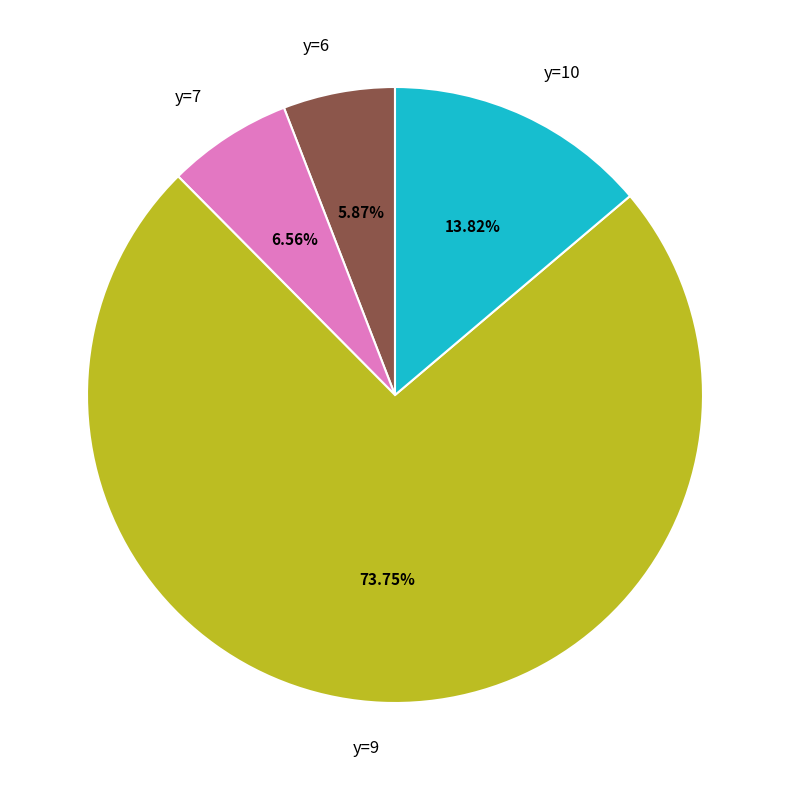

Rank the categories by value from highest to lowest.

y=9, y=10, y=7, y=6